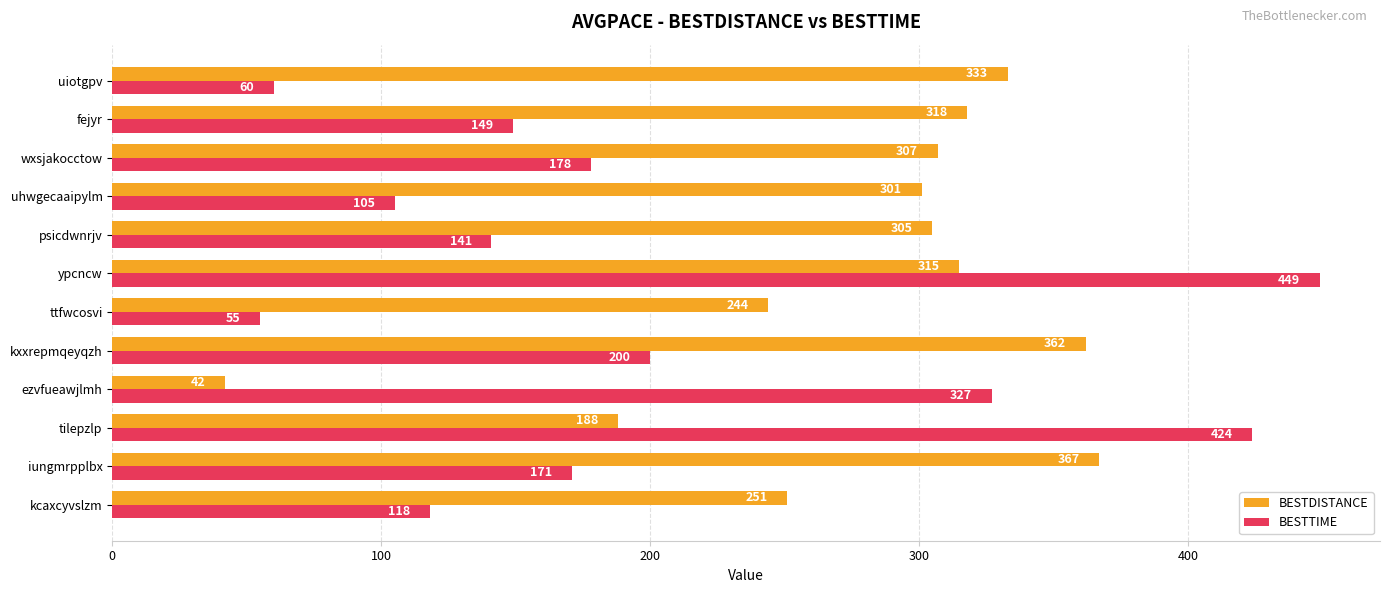

At which category is the sum across all series the highest?

ypcncw